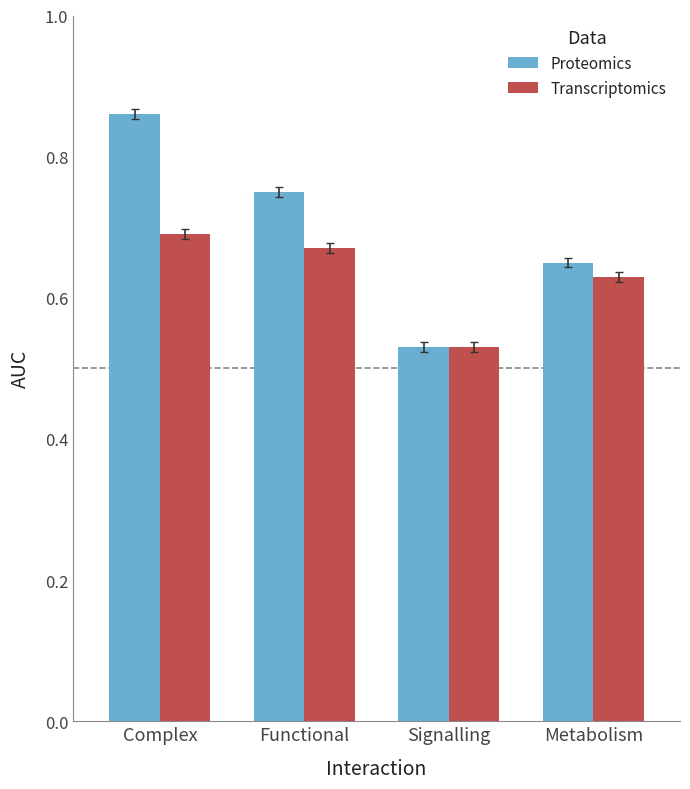

How many Proteomics values are between 0 and 1?

4